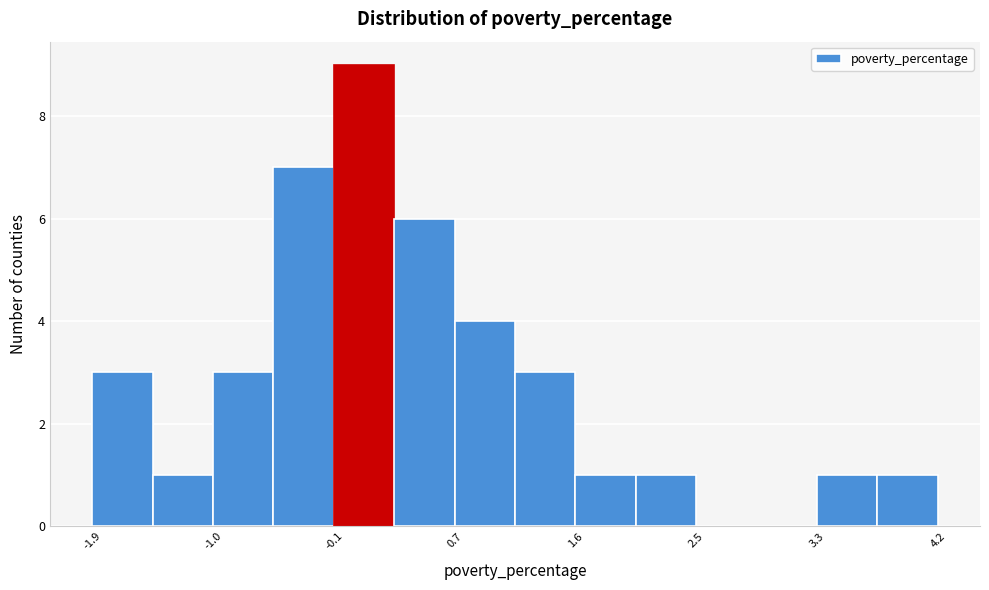

Reading left to right, list every bar in this chart as the range it spans on the x-axis followed by its height. Neither the bar edges nor the heights are printed on the chart, so give them approximately, as read against the axes.

-1.9 to -1.4: 3
-1.4 to -1.0: 1
-1.0 to -0.6: 3
-0.6 to -0.1: 7
-0.1 to 0.3: 9
0.3 to 0.7: 6
0.7 to 1.2: 4
1.2 to 1.6: 3
1.6 to 2.0: 1
2.0 to 2.5: 1
2.5 to 2.9: 0
2.9 to 3.3: 0
3.3 to 3.8: 1
3.8 to 4.2: 1